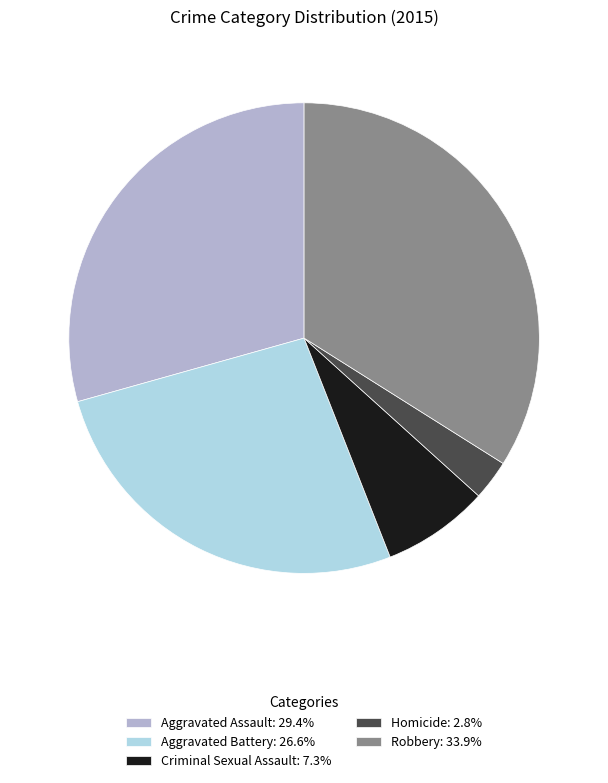

Which slice is the largest?

Robbery